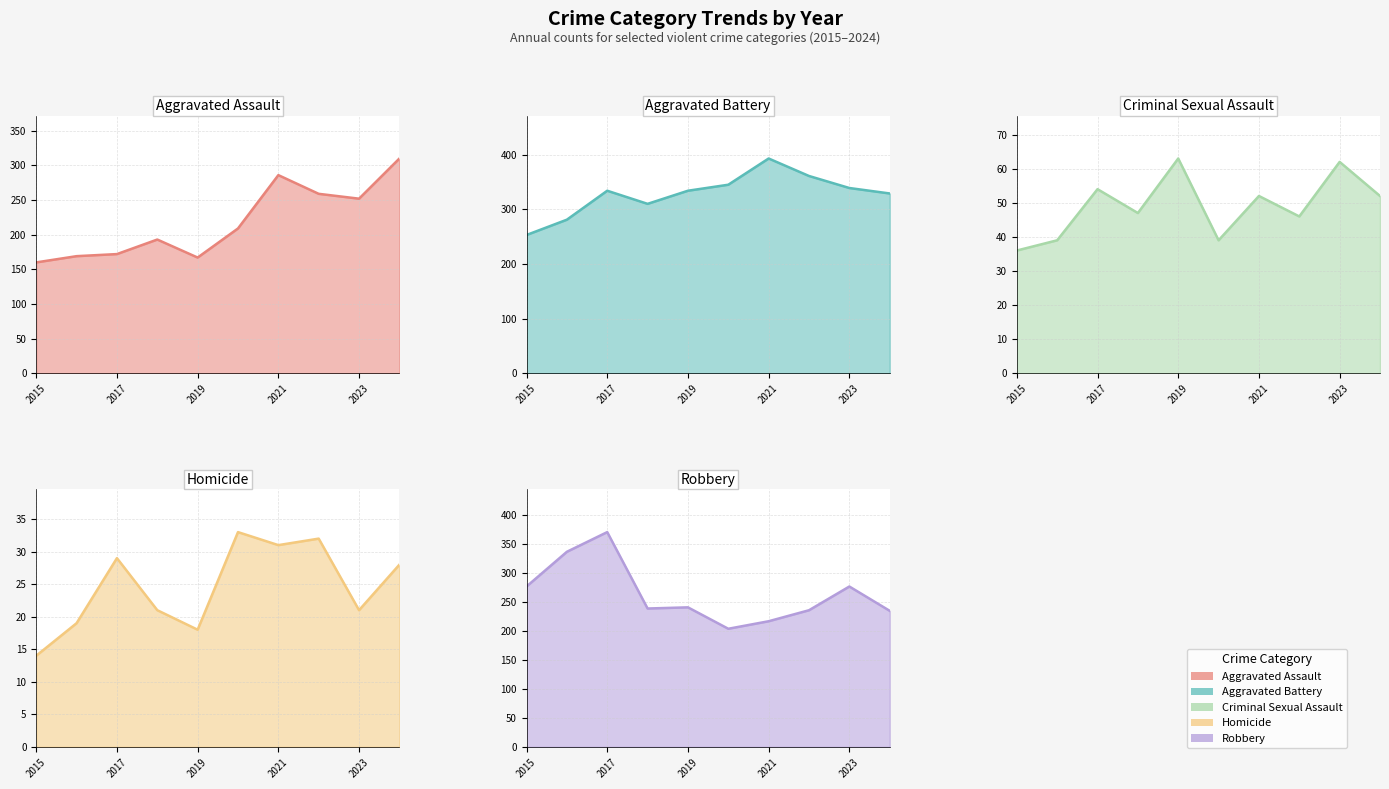

What is the total value across all series at 2016?

845